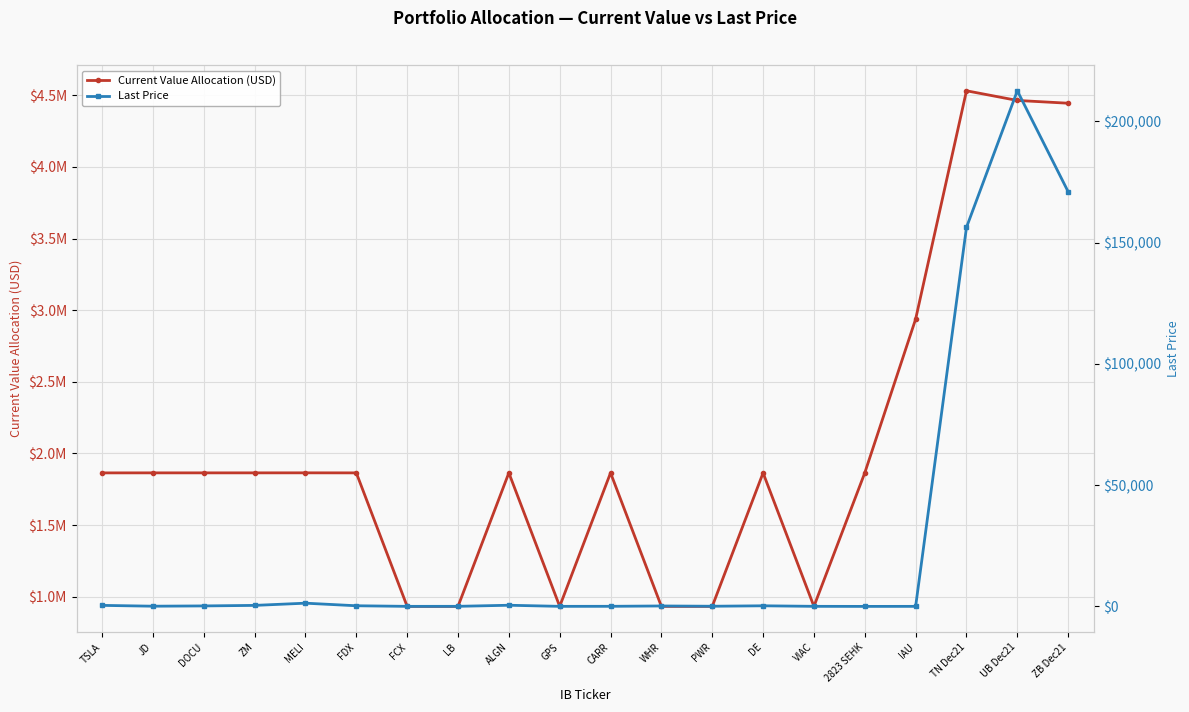

Does the chart display data point markers on the line(s)?

Yes